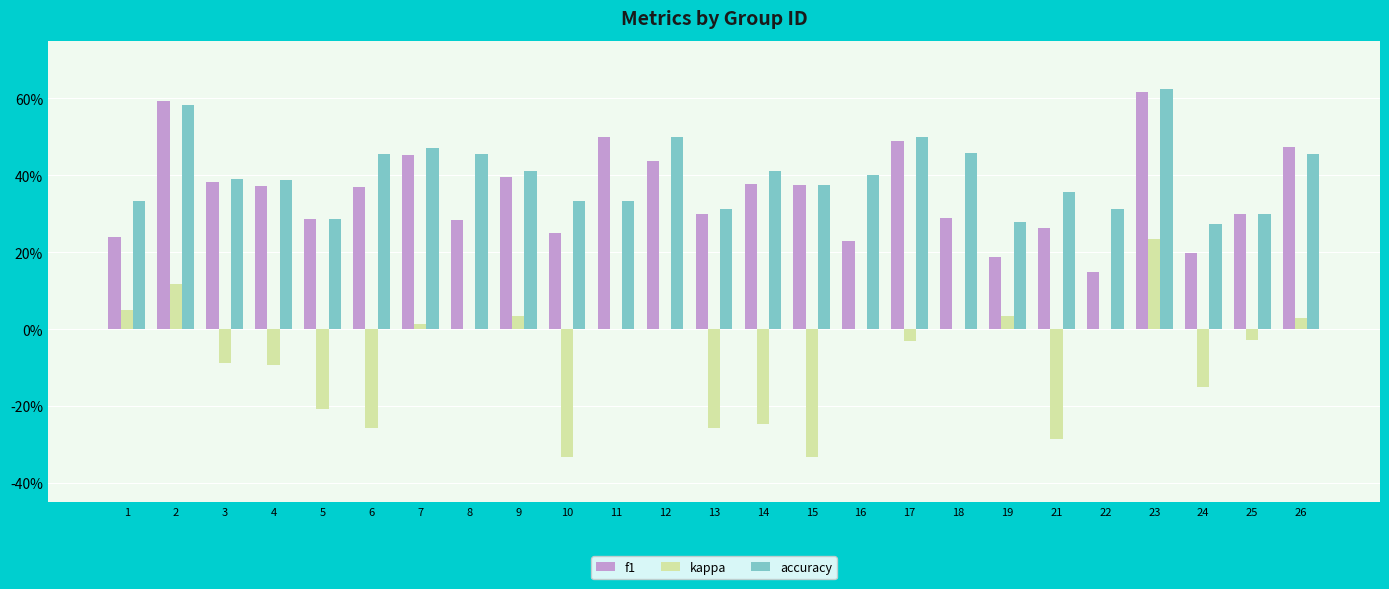

Reading right to left, transcribe all the data shown in this chart.

f1: 26=0.5	25=0.3	24=0.2	23=0.6	22=0.1	21=0.3	19=0.2	18=0.3	17=0.5	16=0.2	15=0.4	14=0.4	13=0.3	12=0.4	11=0.5	10=0.2	9=0.4	8=0.3	7=0.5	6=0.4	5=0.3	4=0.4	3=0.4	2=0.6	1=0.2
kappa: 26=0.0	25=-0.0	24=-0.2	23=0.2	22=0.0	21=-0.3	19=0.0	18=0.0	17=-0.0	16=0.0	15=-0.3	14=-0.2	13=-0.3	12=0.0	11=0.0	10=-0.3	9=0.0	8=0.0	7=0.0	6=-0.3	5=-0.2	4=-0.1	3=-0.1	2=0.1	1=0.1
accuracy: 26=0.5	25=0.3	24=0.3	23=0.6	22=0.3	21=0.4	19=0.3	18=0.5	17=0.5	16=0.4	15=0.4	14=0.4	13=0.3	12=0.5	11=0.3	10=0.3	9=0.4	8=0.5	7=0.5	6=0.5	5=0.3	4=0.4	3=0.4	2=0.6	1=0.3